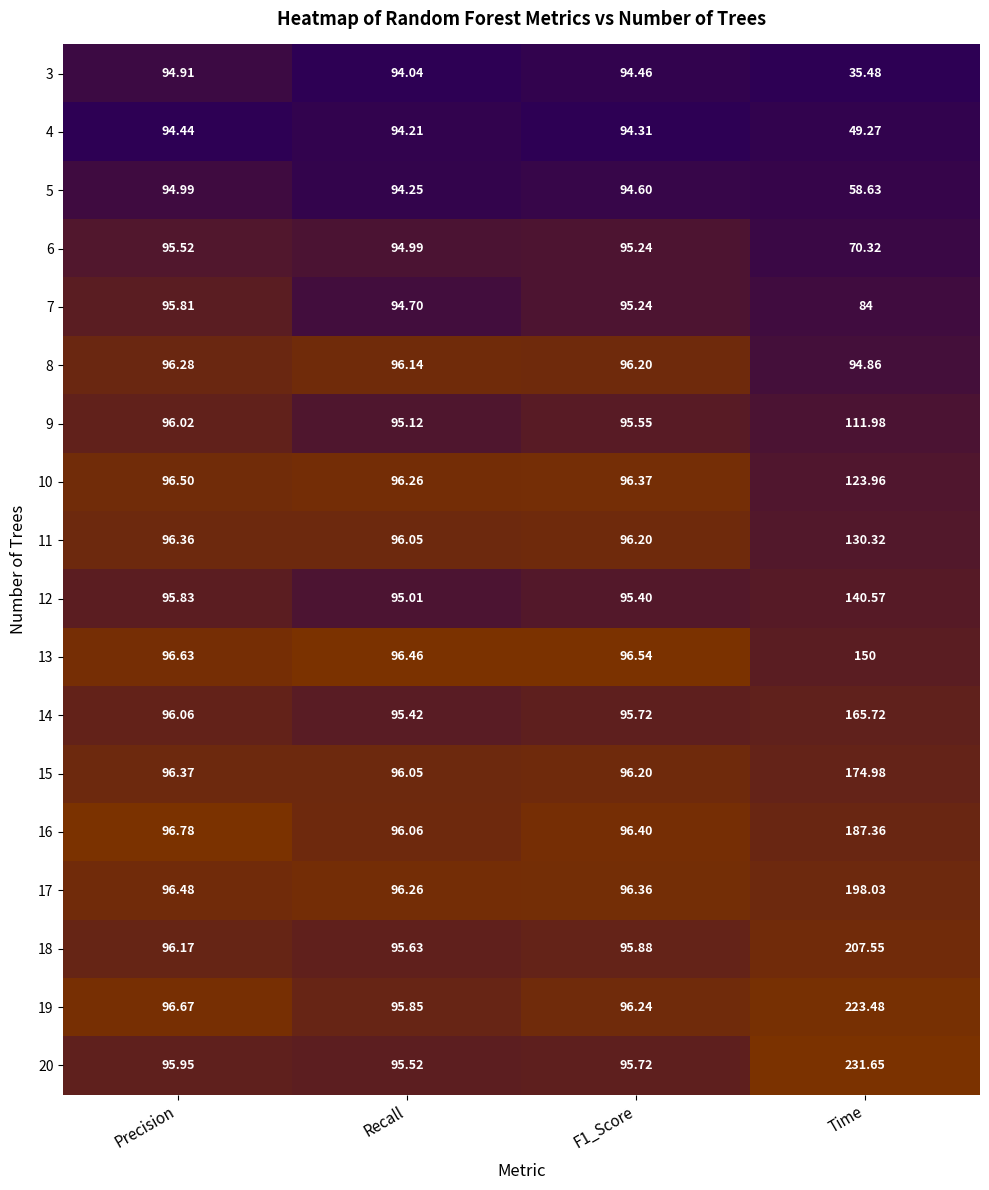

Which category has the lowest value in the 13 series?

Recall